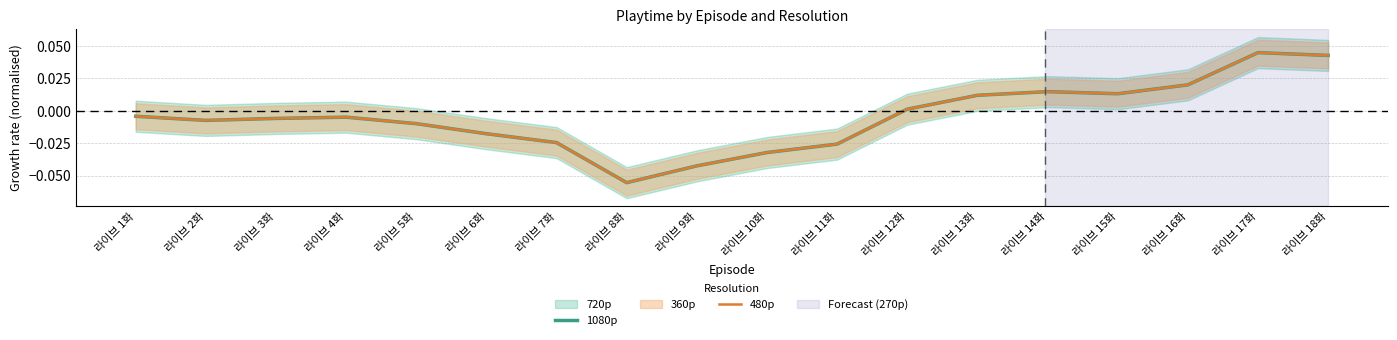

Rank the series by their maximum value, from lowest to highest.

1080p, 480p